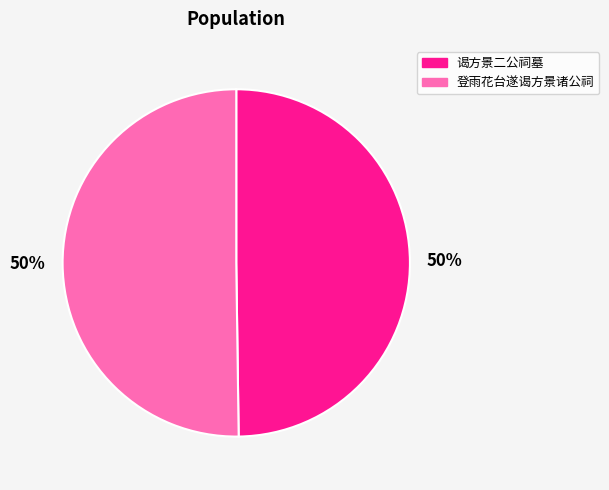

To the nearest percent, what is the average slice percentage?

50%